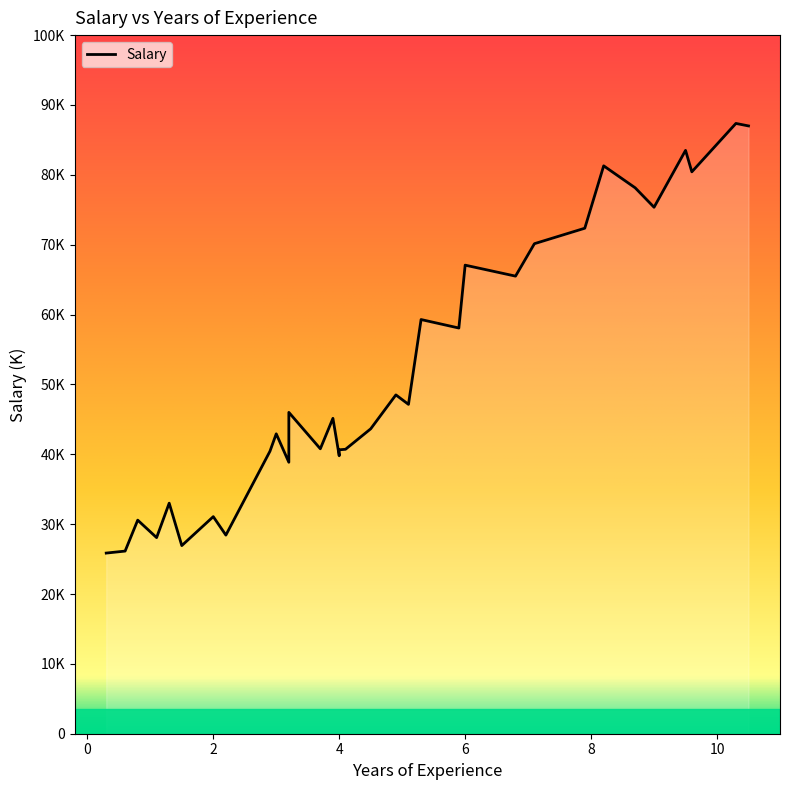

Count the number of data series in this chart.

1